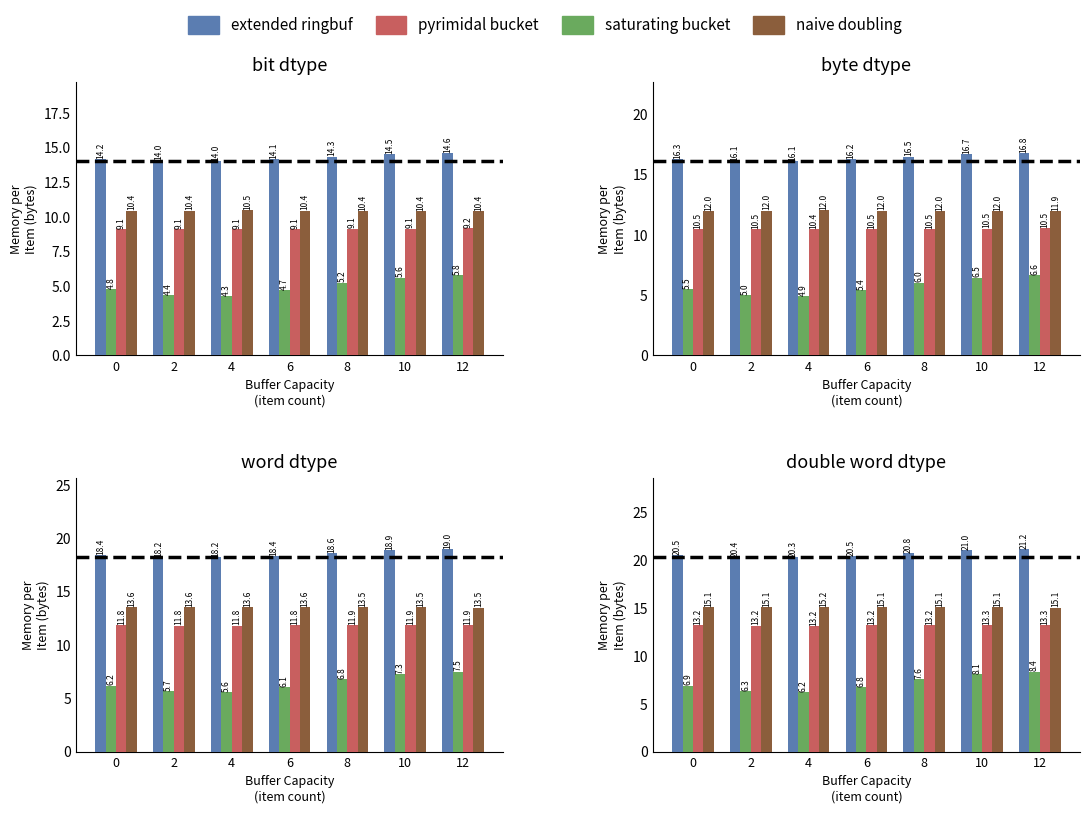

Does the chart contain stacked bars?

No